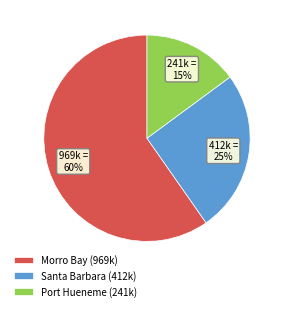

Do Port Hueneme (241k) and Santa Barbara (412k) together represent more than half of the pie?

No